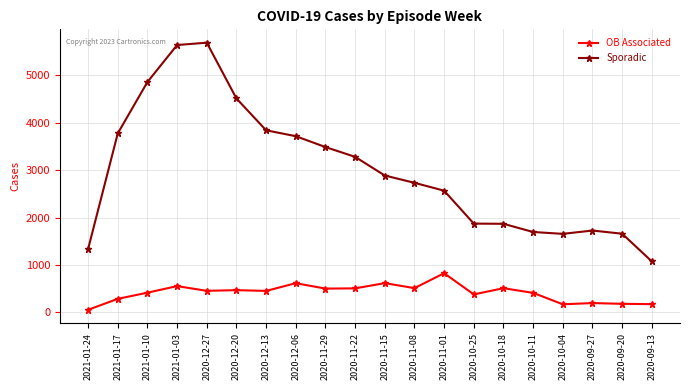

What is the label of the 7th point from the left?

2020-12-13